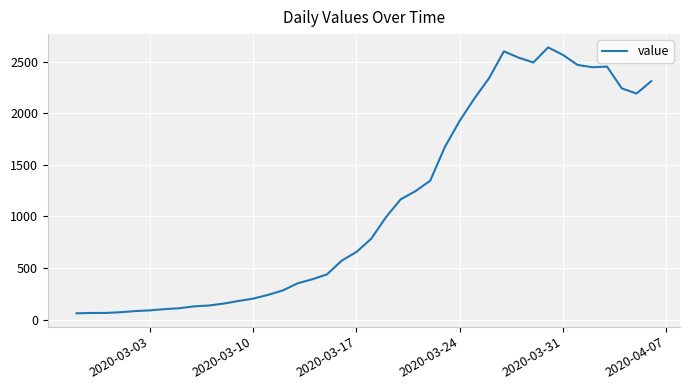

What is the difference between the maximum and minimum values?

2577